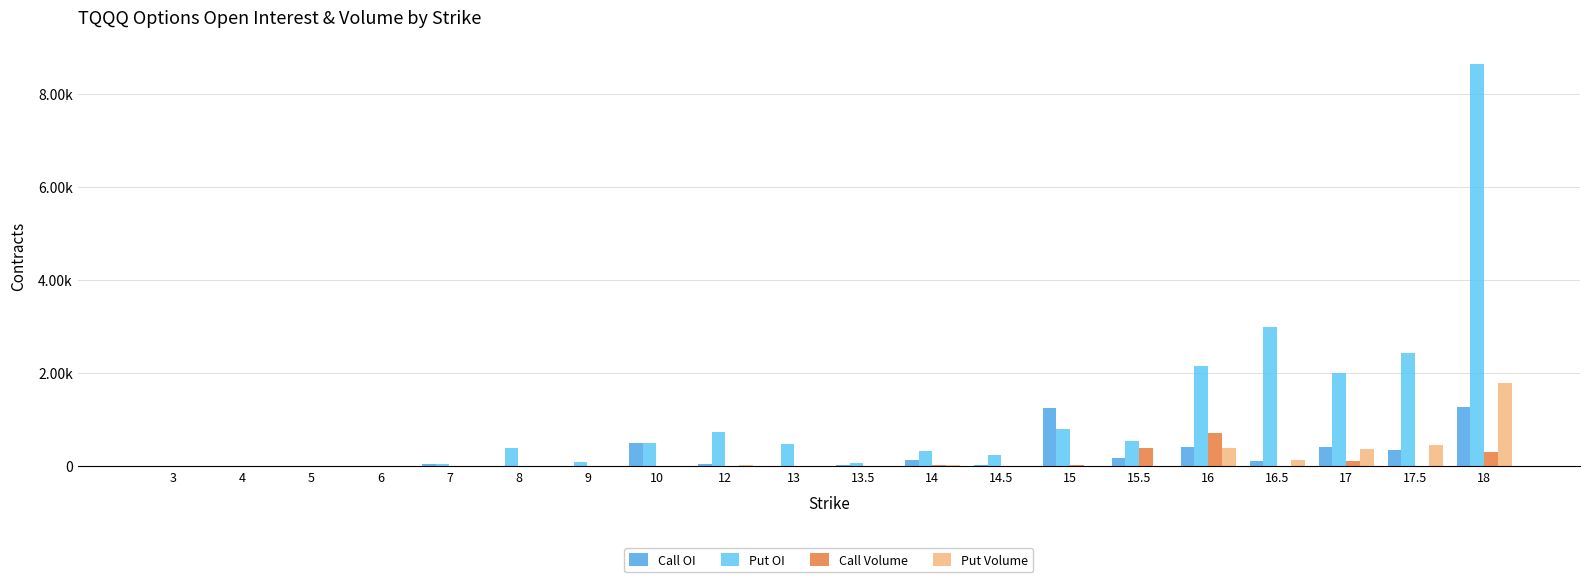

What is the highest value of the Call OI series?

1267